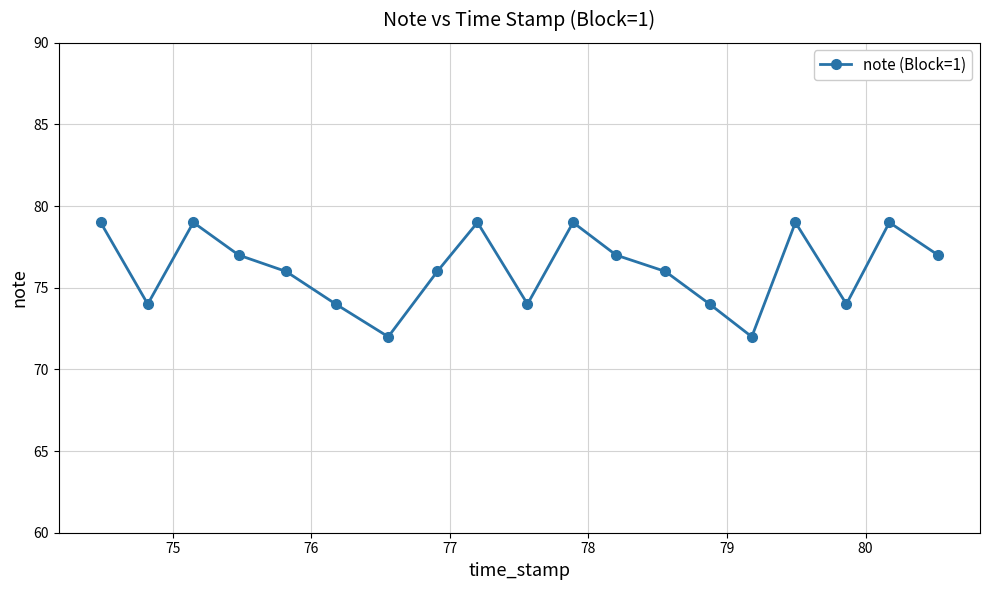

What is the difference between the maximum and minimum values?

7